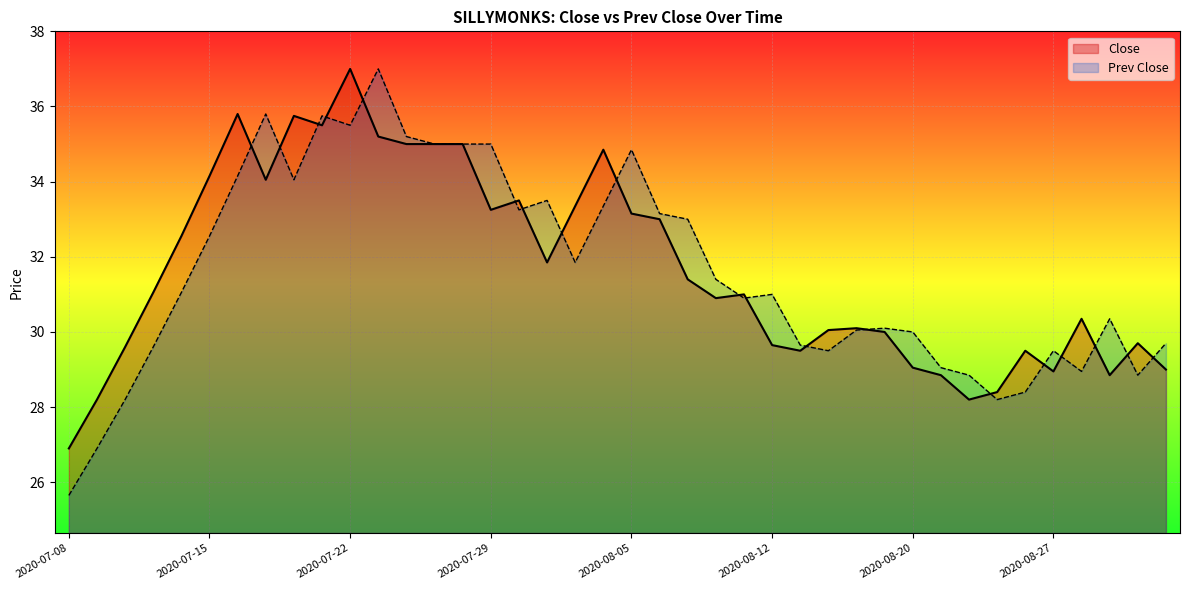

How many interior local valleys does the Prev Close series have?

9